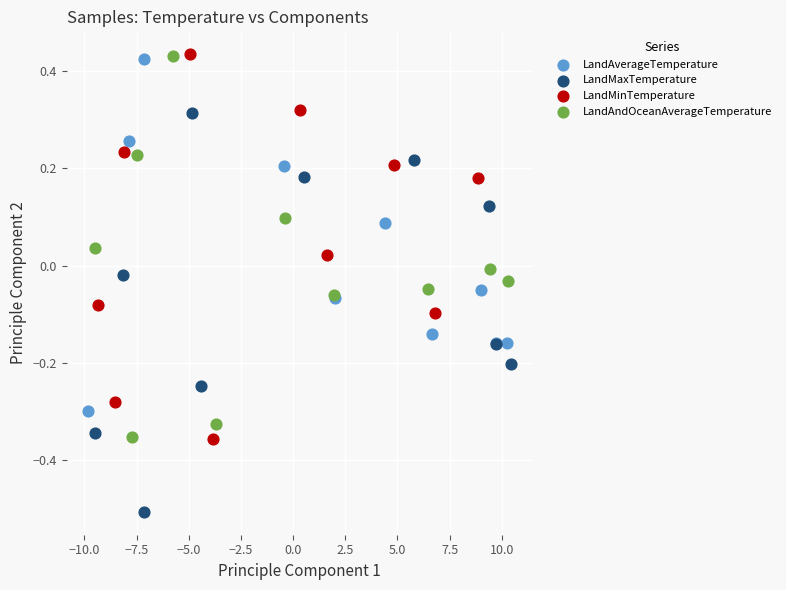

Which series contains the lowest Y value?

LandMaxTemperature